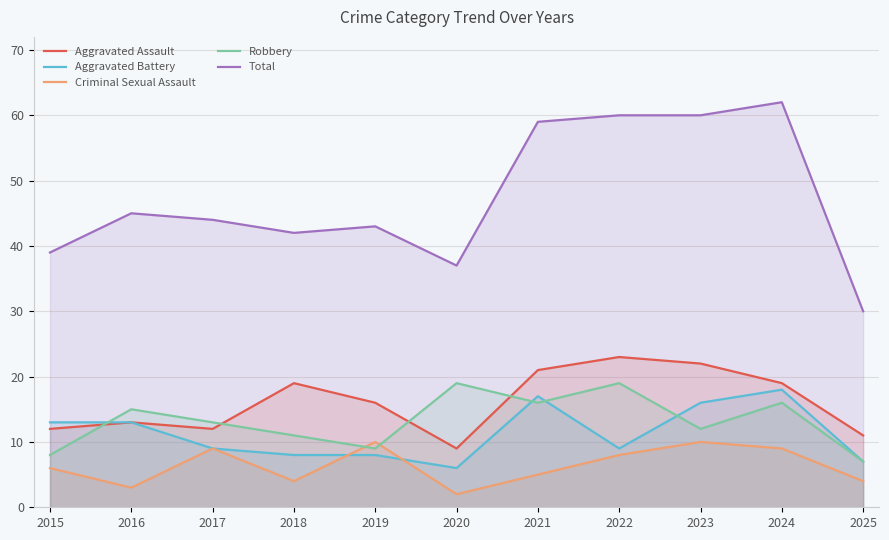

What is the average value of the Aggravated Battery series?

11